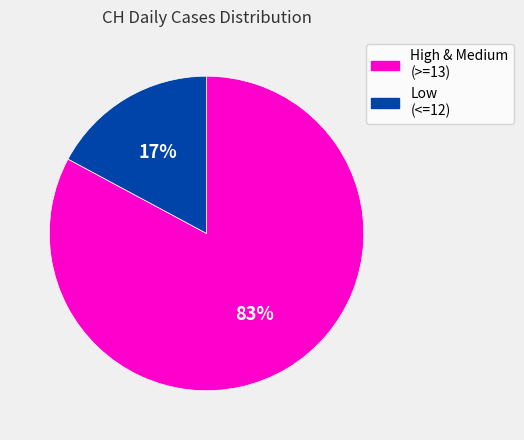

What percentage is the Low (<=12) slice, to the nearest percent?

17%